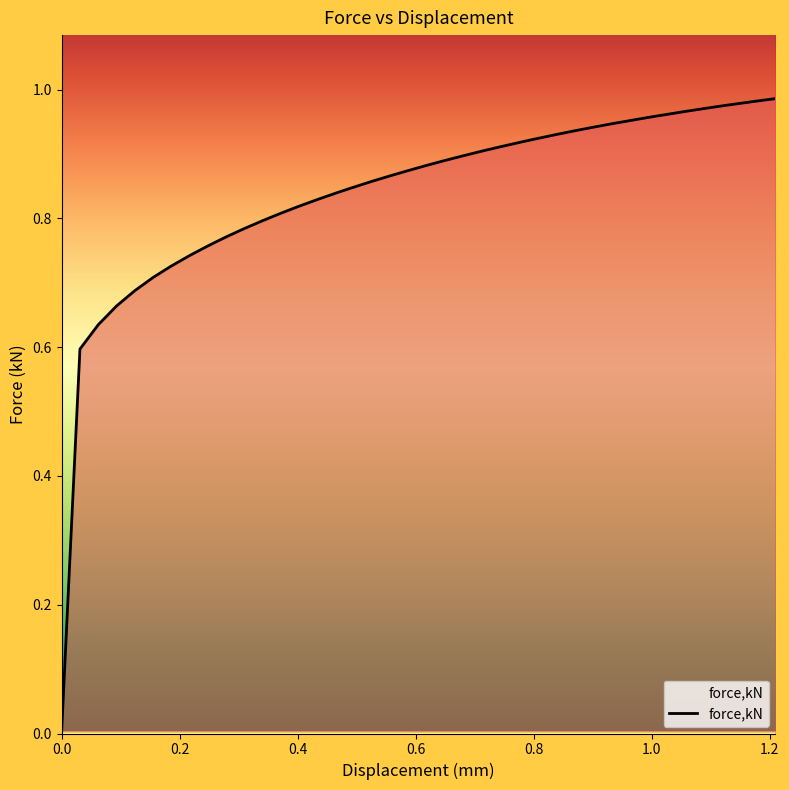

Is this an area chart (filled region under the line)?

Yes